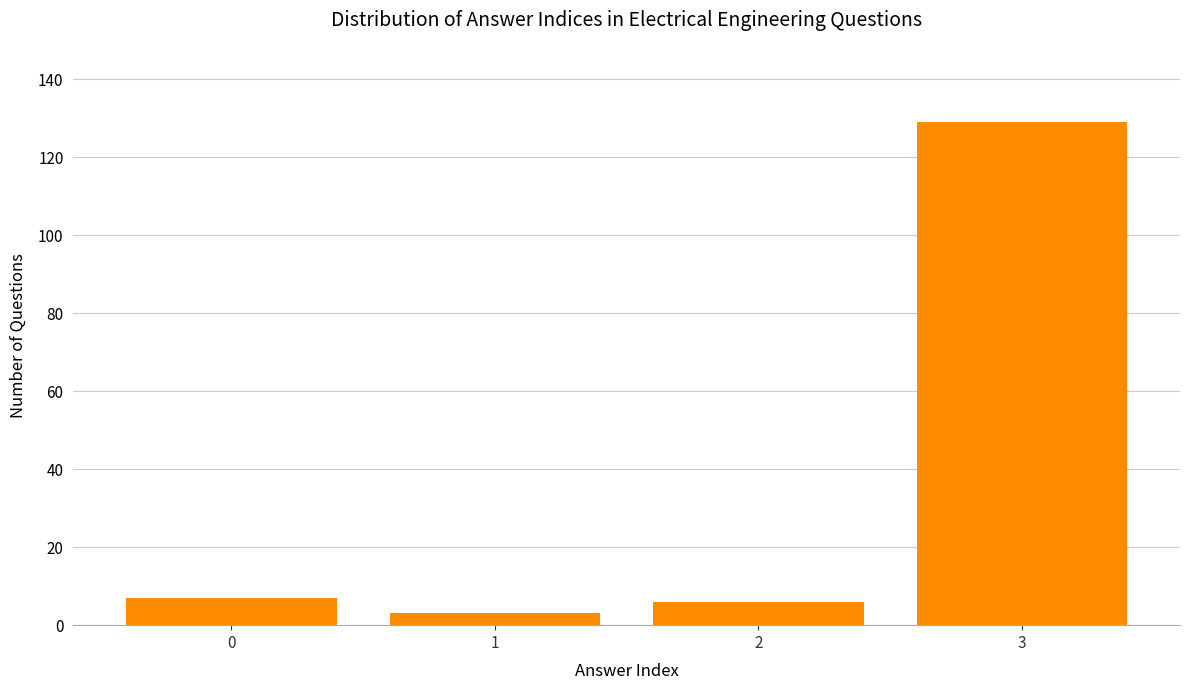

Reading left to right, transcribe all the data shown in this chart.

7	3	6	129